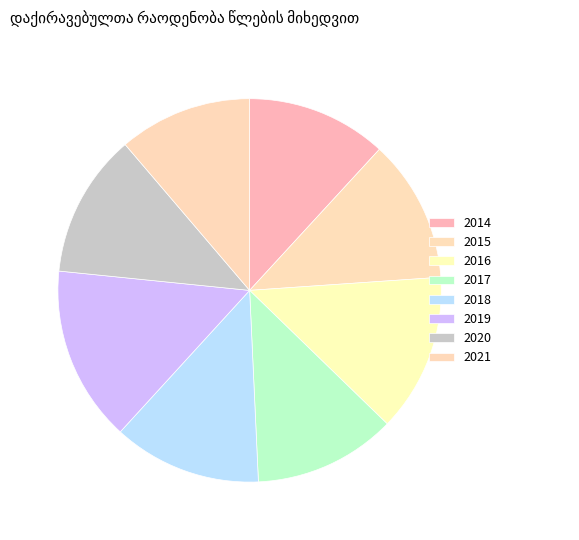

To the nearest percent, what is the difference between the largest and smallest slice percentages?

4%